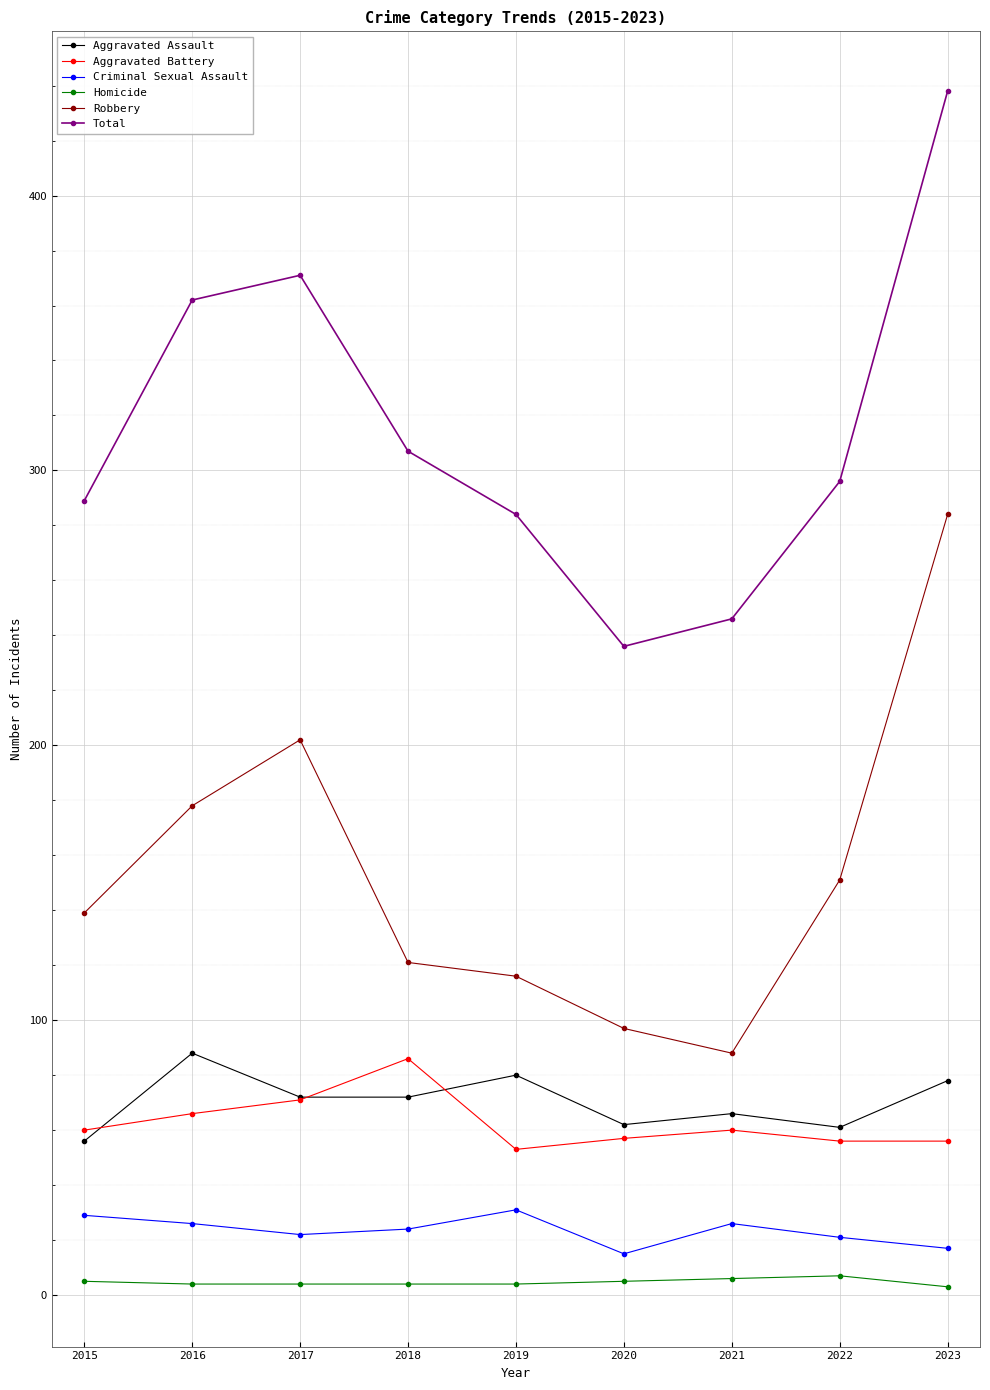

True or false: Total and Homicide intersect in this chart.

False